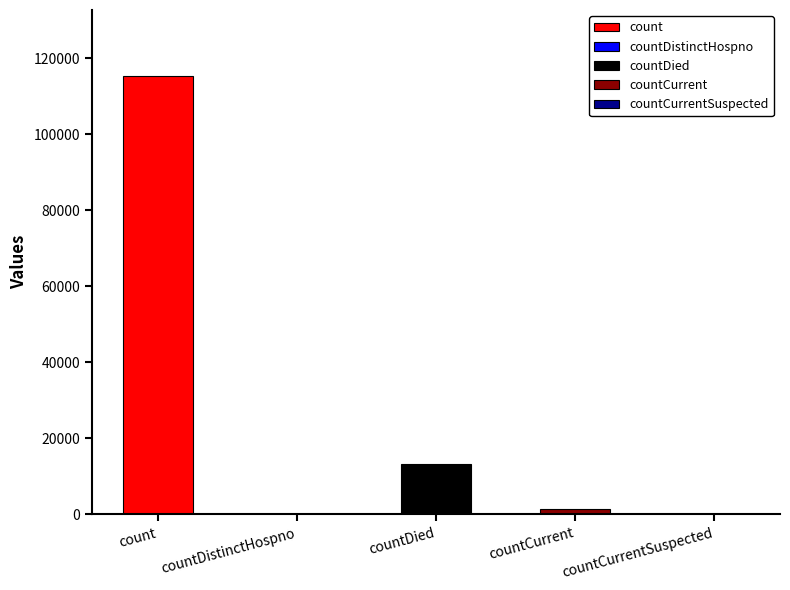

Between countCurrent and countDied, which is larger?

countDied